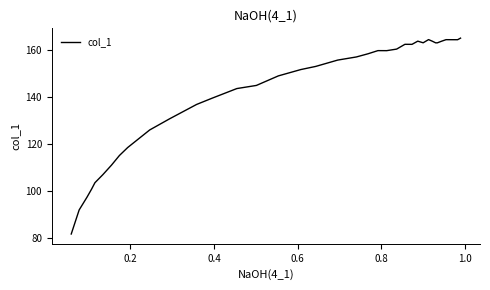

What is the difference between the maximum and minimum values?

83.2